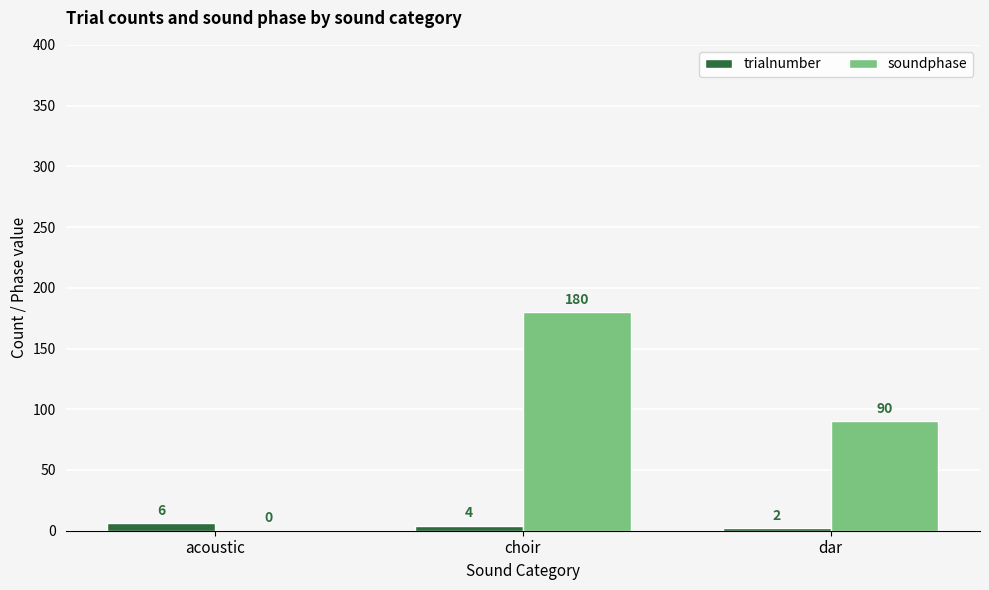

Between acoustic and dar, which series saw the biggest shift?

soundphase